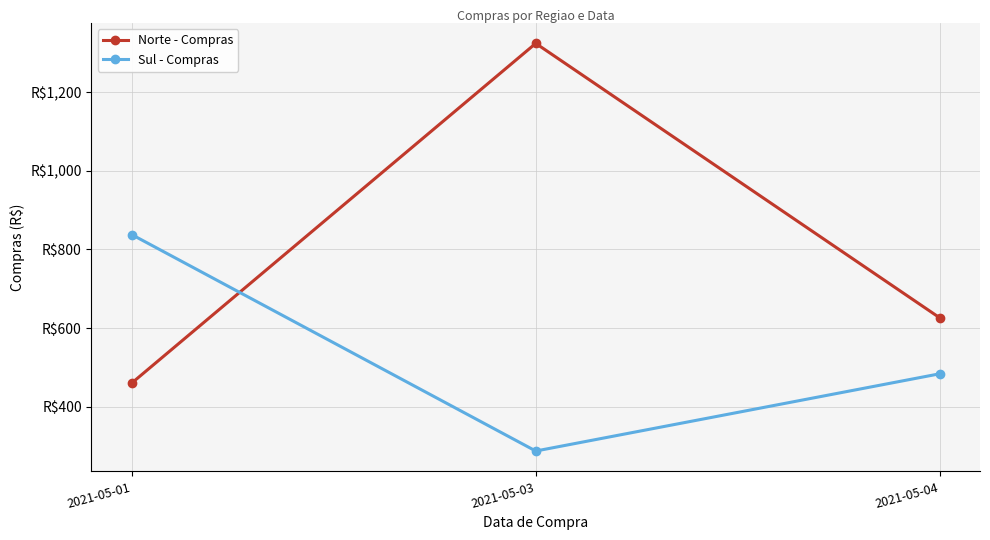

Does the chart have visible grid lines?

Yes